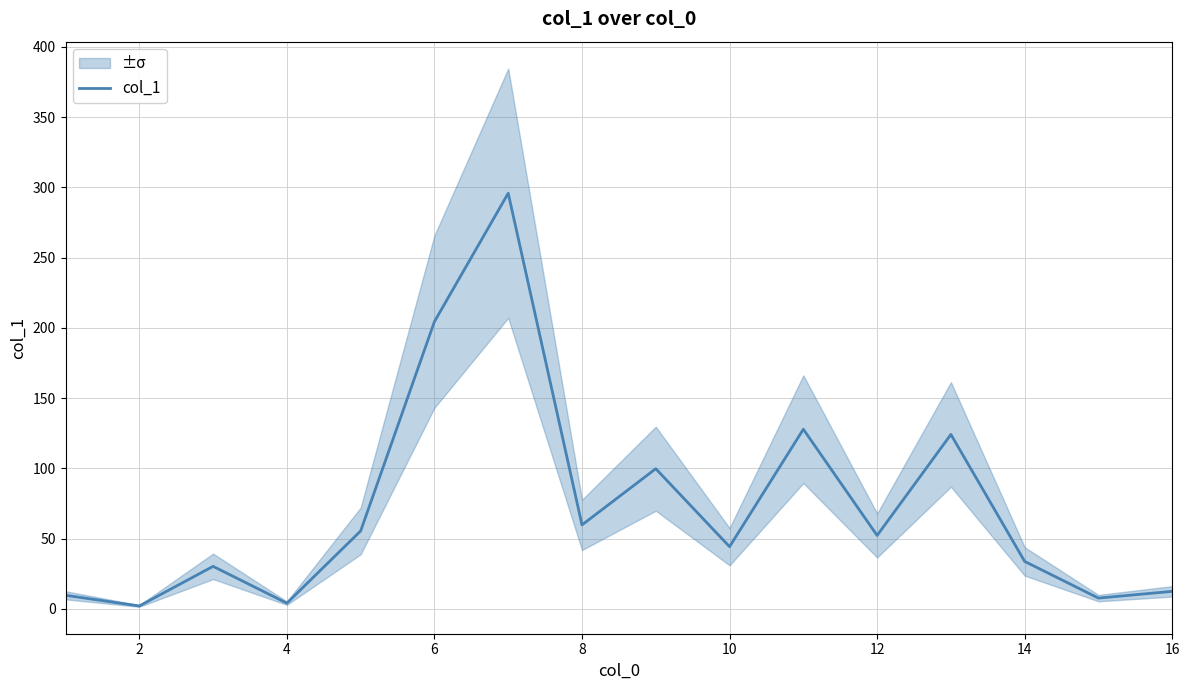

The value of col_1 at 8 is 82.0. True or false?

False